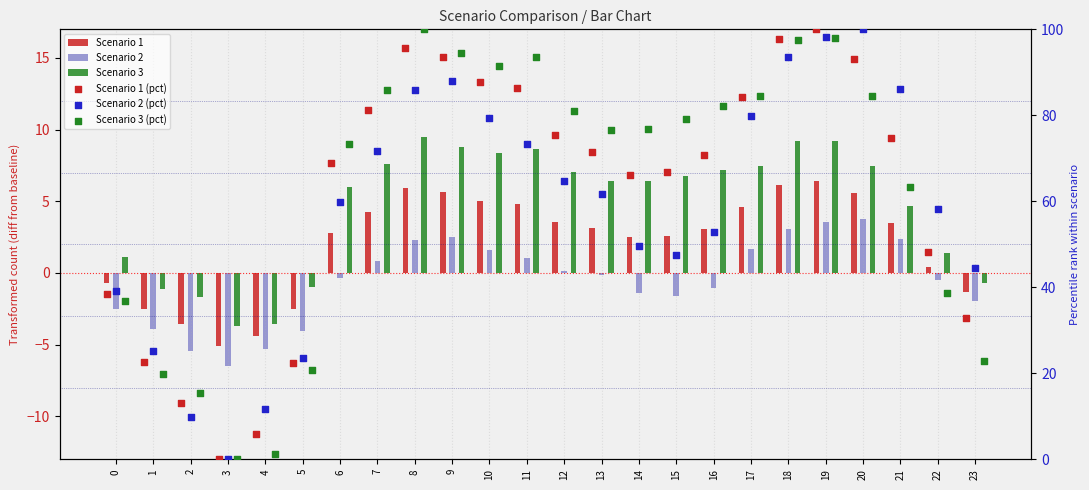

At how many categories does at least one series exceed 22?

21